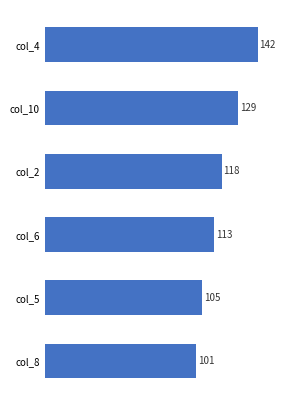

Reading bottom to top, transcribe all the data shown in this chart.

col_8=101	col_5=105	col_6=113	col_2=118	col_10=129	col_4=142